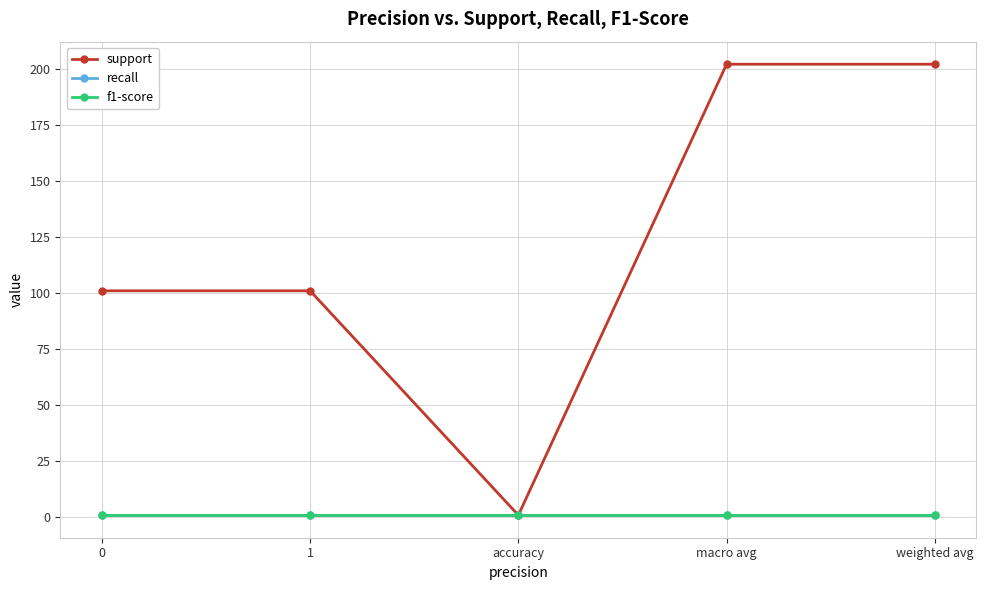

List the labels in order of support value, largest first.

macro avg, weighted avg, 0, 1, accuracy